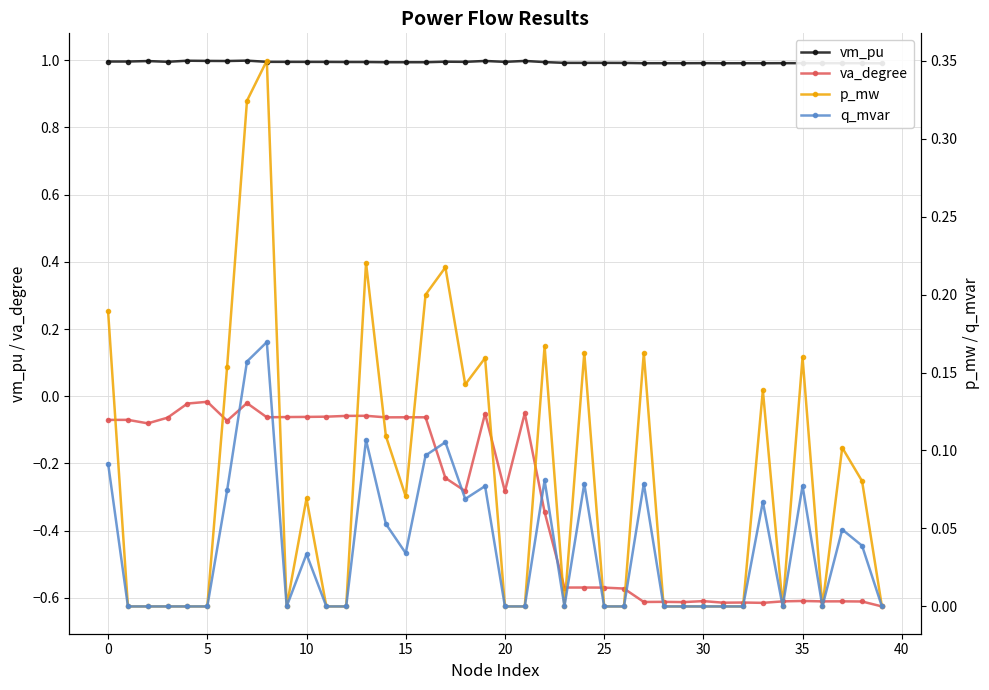

How many series are shown in this chart?

4